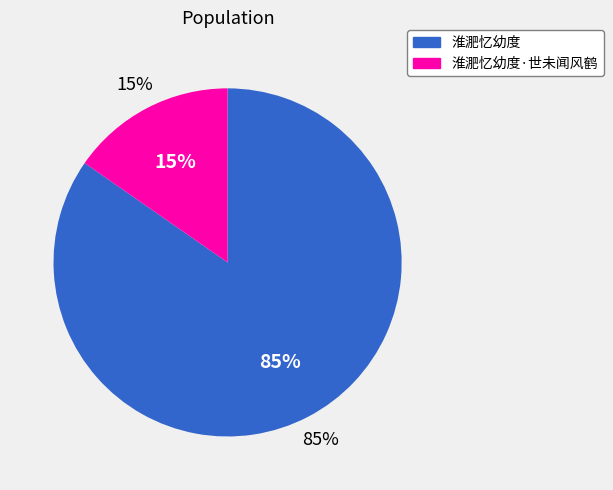

How many segments does this pie chart have?

2